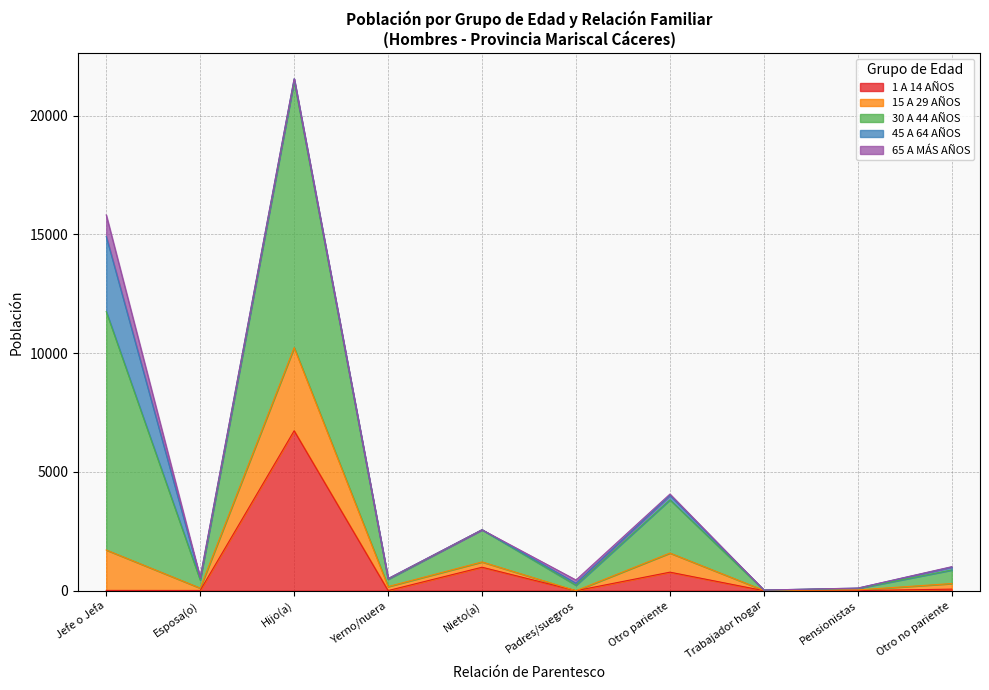

What position from the right is Pensionistas?

2